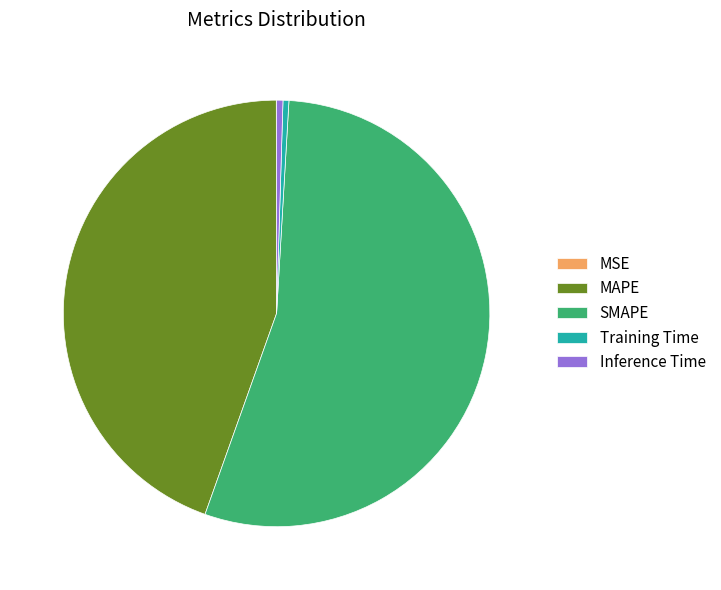

Is it true that Inference Time is 0% of the pie?

True